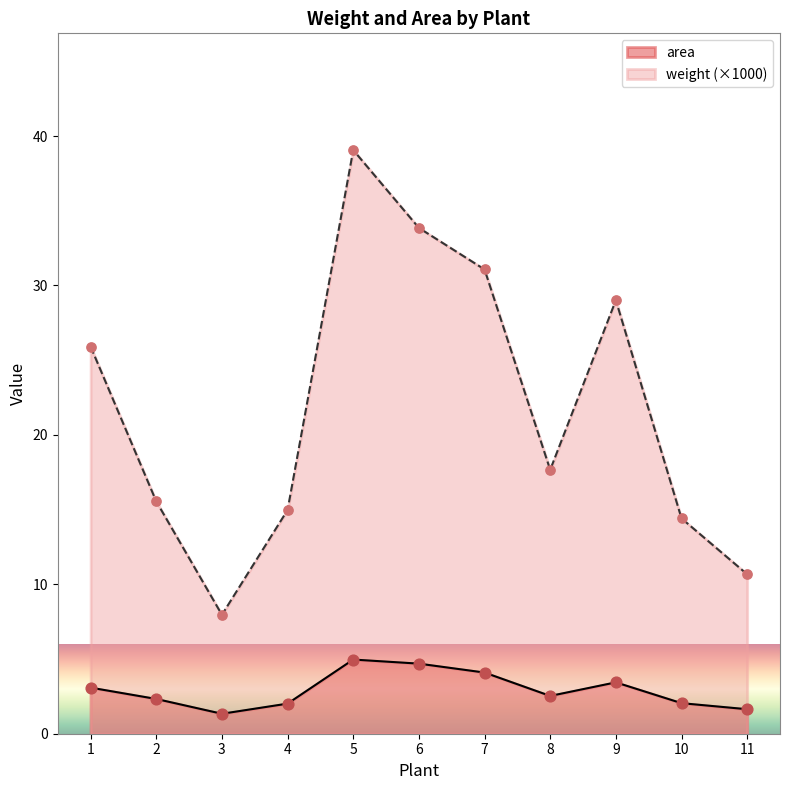

Is the value of area at 11 greater than the value of weight at 2?

No